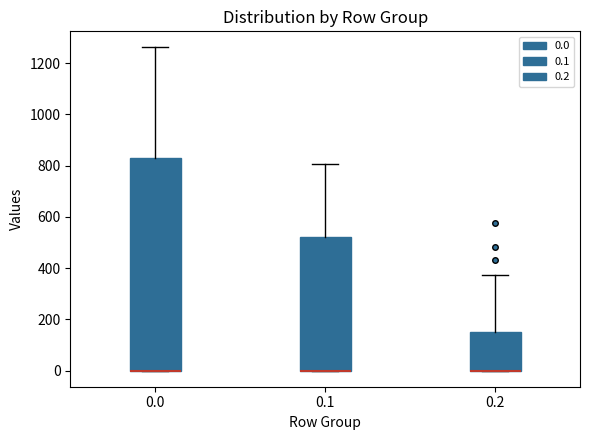

Reading left to right, read every box against the y-axis: the position of its median line, the range the box covers, and the ends of its whiskers. The values are not printed on the chart, so give them approximately, as read against the axis.

0.0: median 0 (drawn on the box's lower edge), box 0 to 840, whiskers 0 to 1260
0.1: median 0 (drawn on the box's lower edge), box 0 to 520, whiskers 0 to 800
0.2: median 0 (drawn on the box's lower edge), box 0 to 160, whiskers 0 to 380